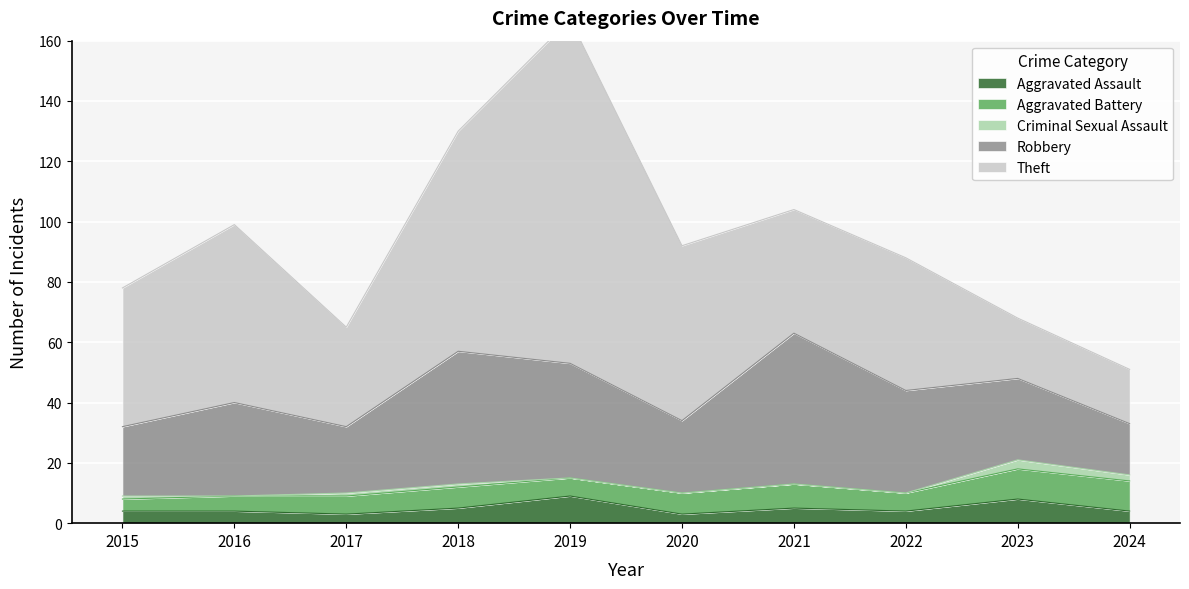

What is the average value of the Robbery series?

31